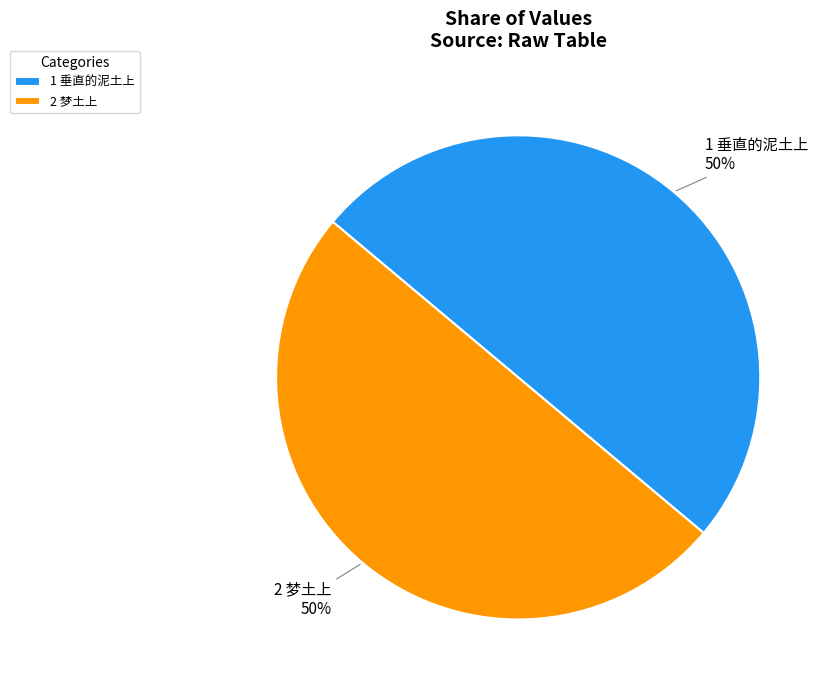

Combined, do 2 梦土上 and 1 垂直的泥土上 account for over 50%?

Yes